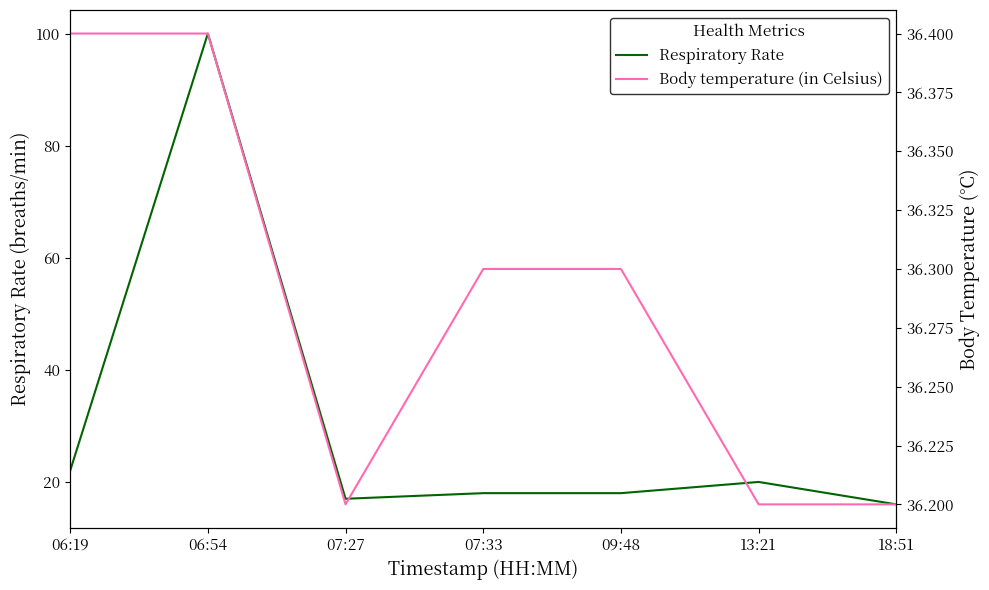

Which series has the largest range (max minus min)?

Respiratory Rate